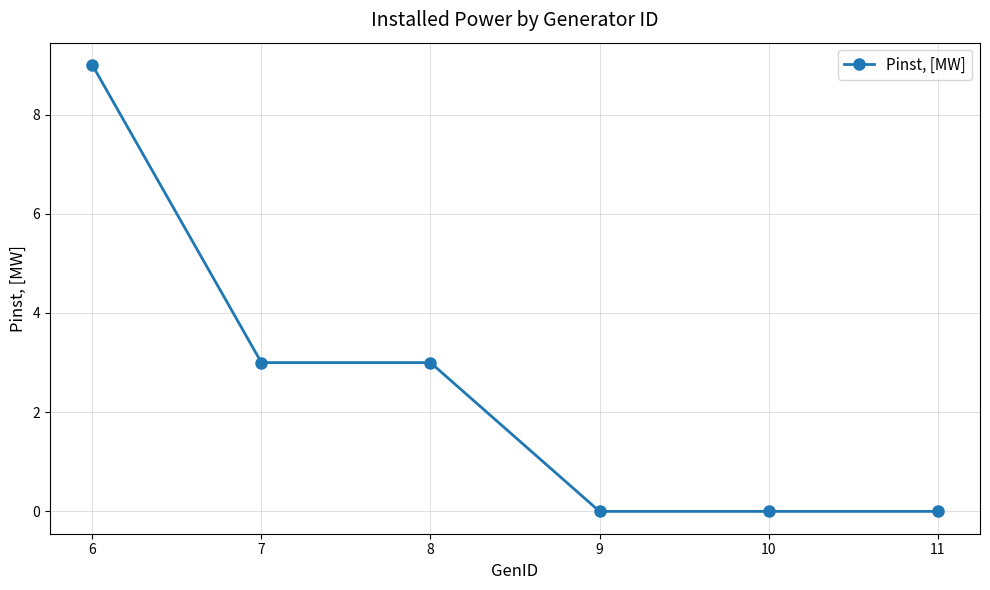

Which label corresponds to the largest value in the chart?

6